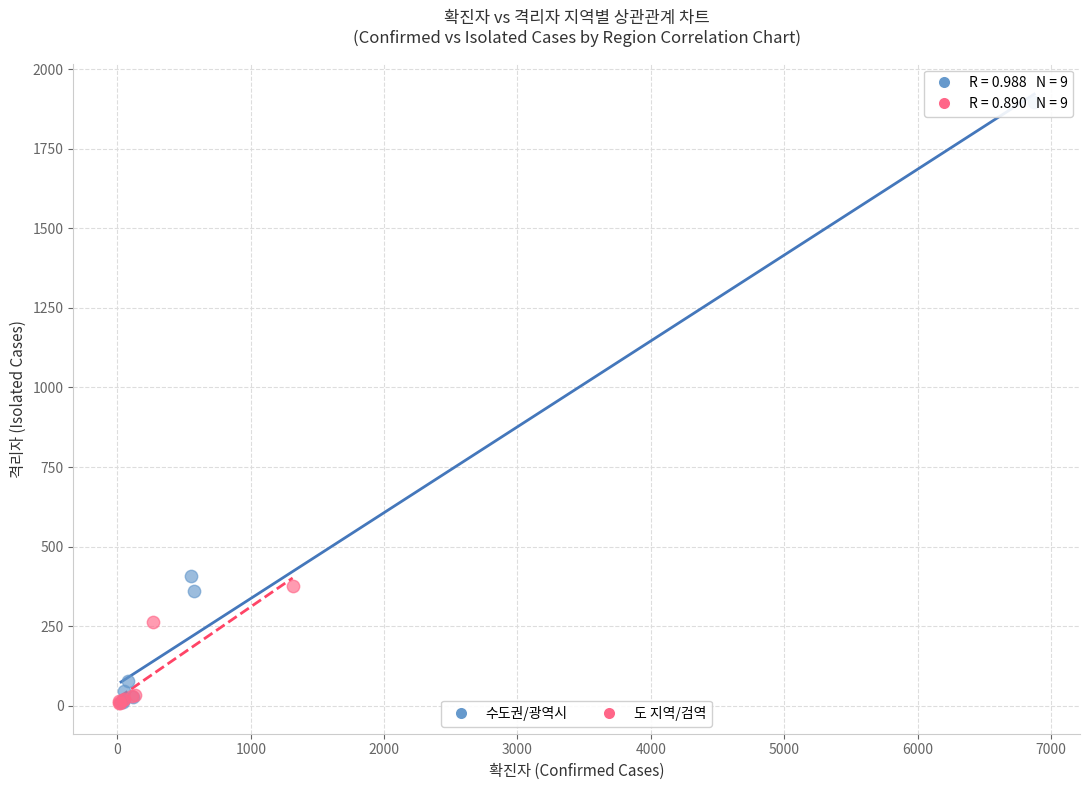

Which series reaches the maximum Y coordinate?

수도권/광역시